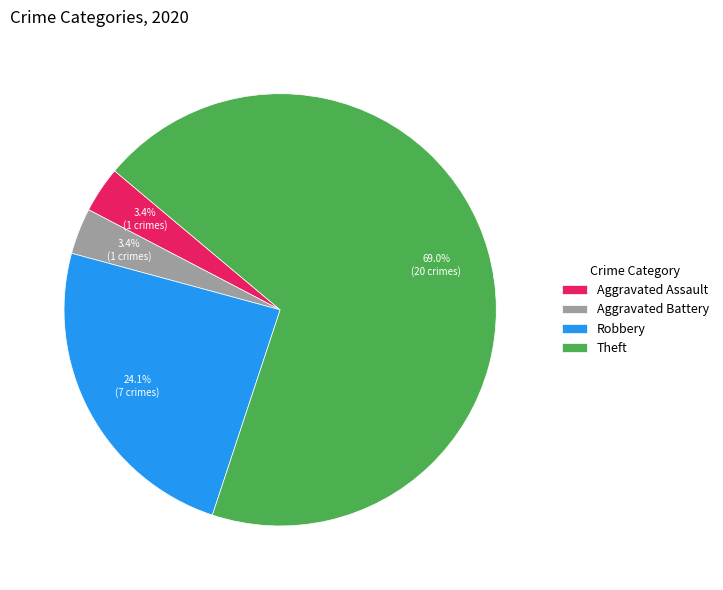

Which has a higher value, Theft or Aggravated Battery?

Theft